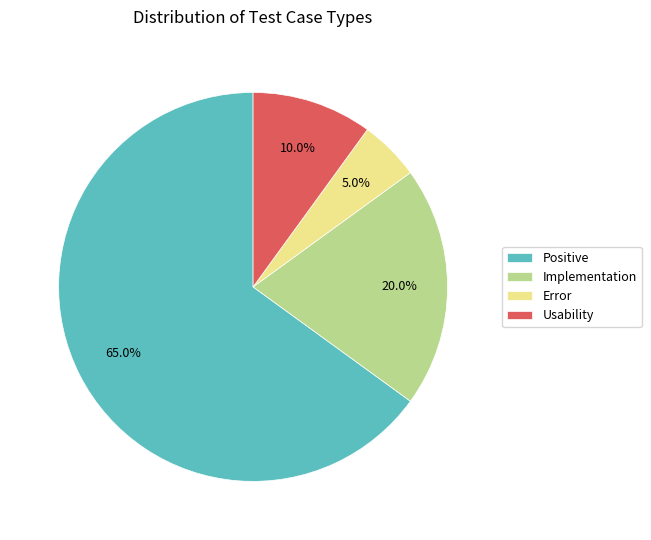

The Positive slice represents 65% of the pie. True or false?

True